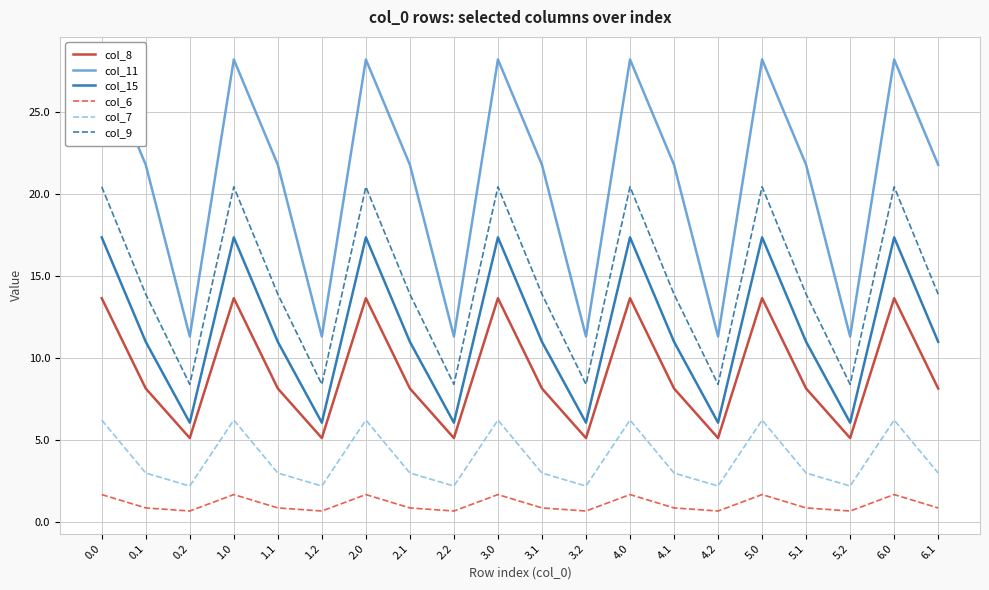

List the labels in order of col_8 value, largest first.

0.0, 1.0, 2.0, 3.0, 4.0, 5.0, 6.0, 0.1, 1.1, 2.1, 3.1, 4.1, 5.1, 6.1, 0.2, 1.2, 2.2, 3.2, 4.2, 5.2